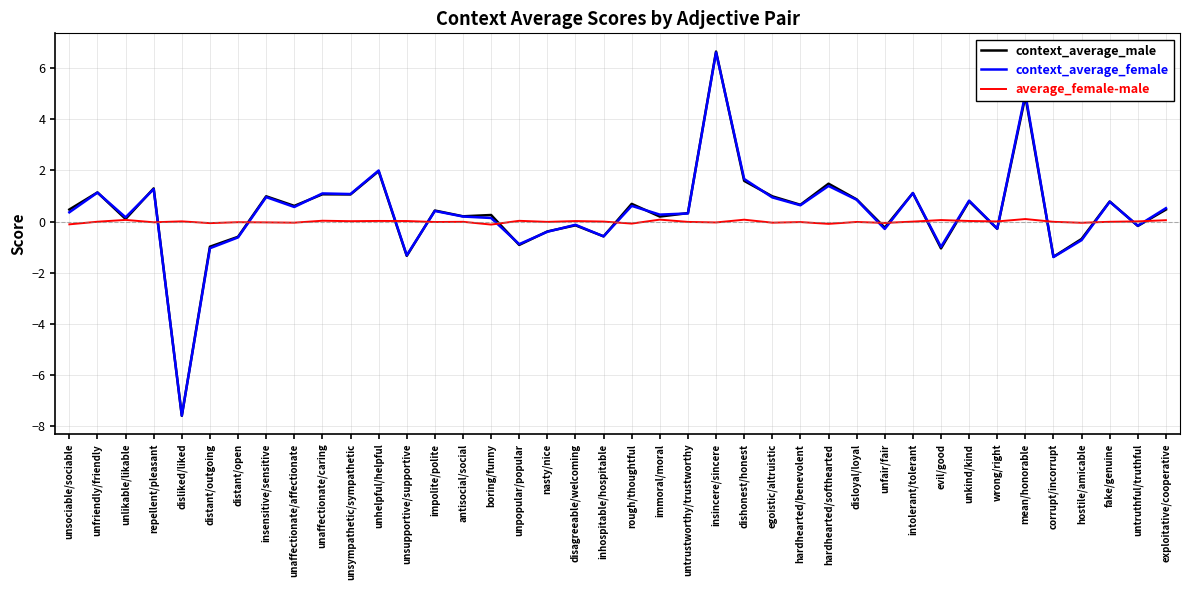

Between dishonest/honest and evil/good, which series saw the biggest shift?

context_average_female